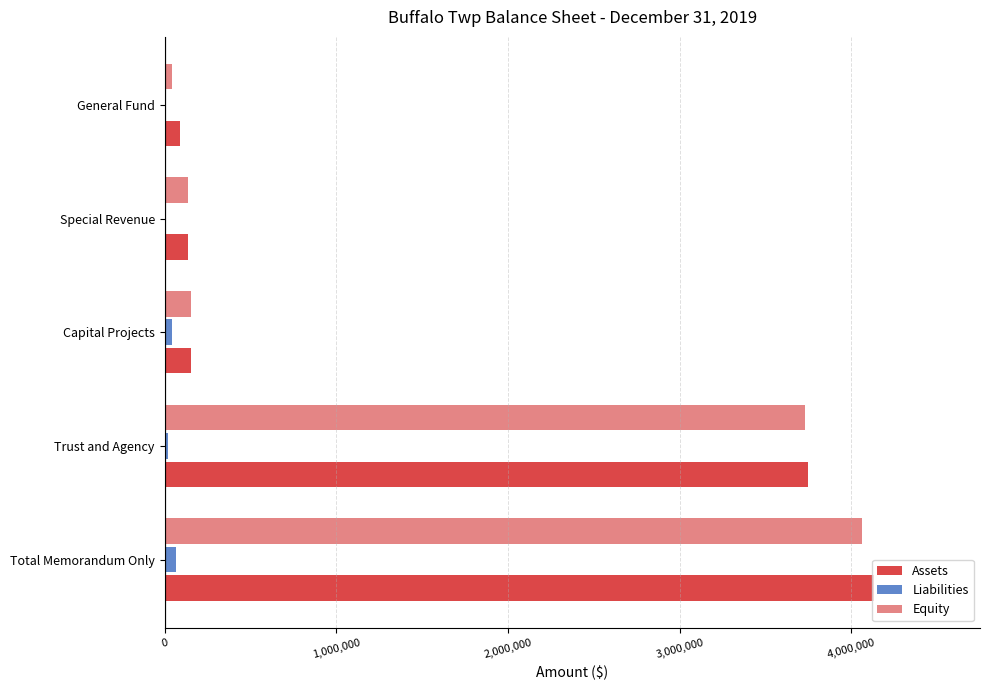

At which category is the sum across all series the highest?

Total Memorandum Only